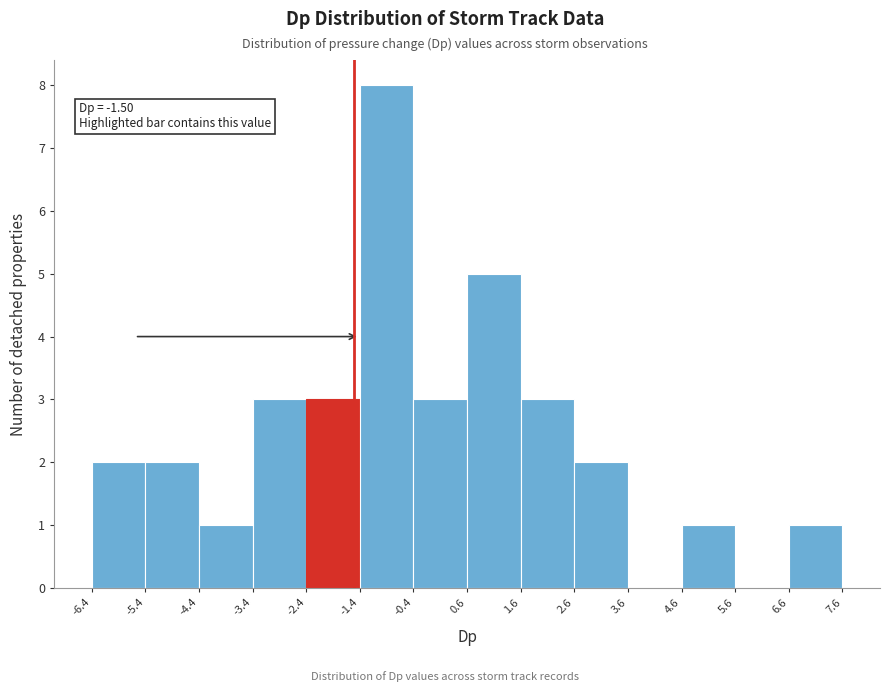

Which range on the x-axis has the tallest bar?

-1.4 to -0.4